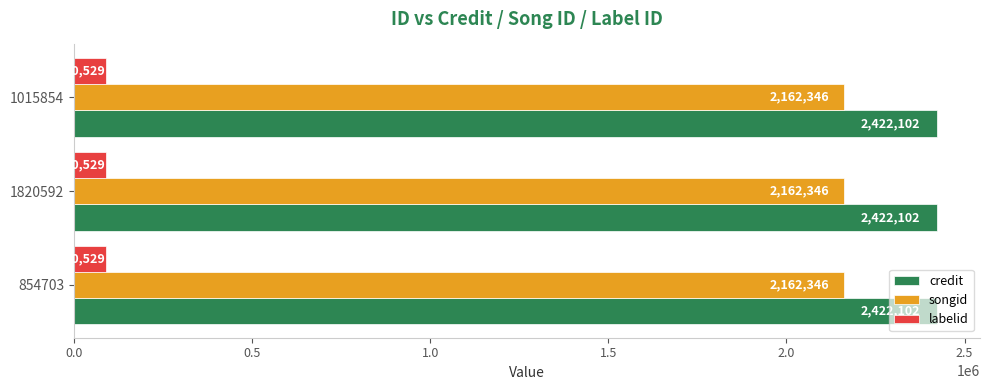

What is the spread (max minus min) of values at 1820592?

2331573